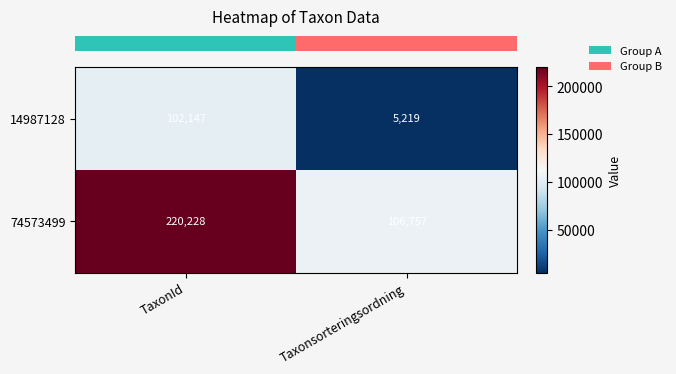

At which category is the sum across all series the highest?

TaxonId